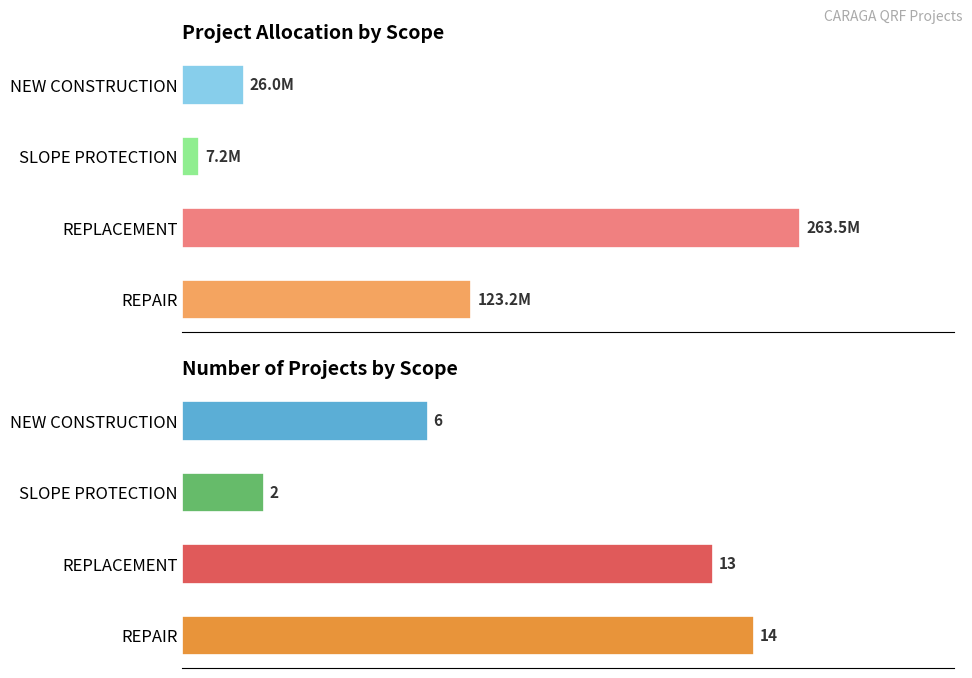

Which series has the largest range (max minus min)?

Project Allocation (M PHP)